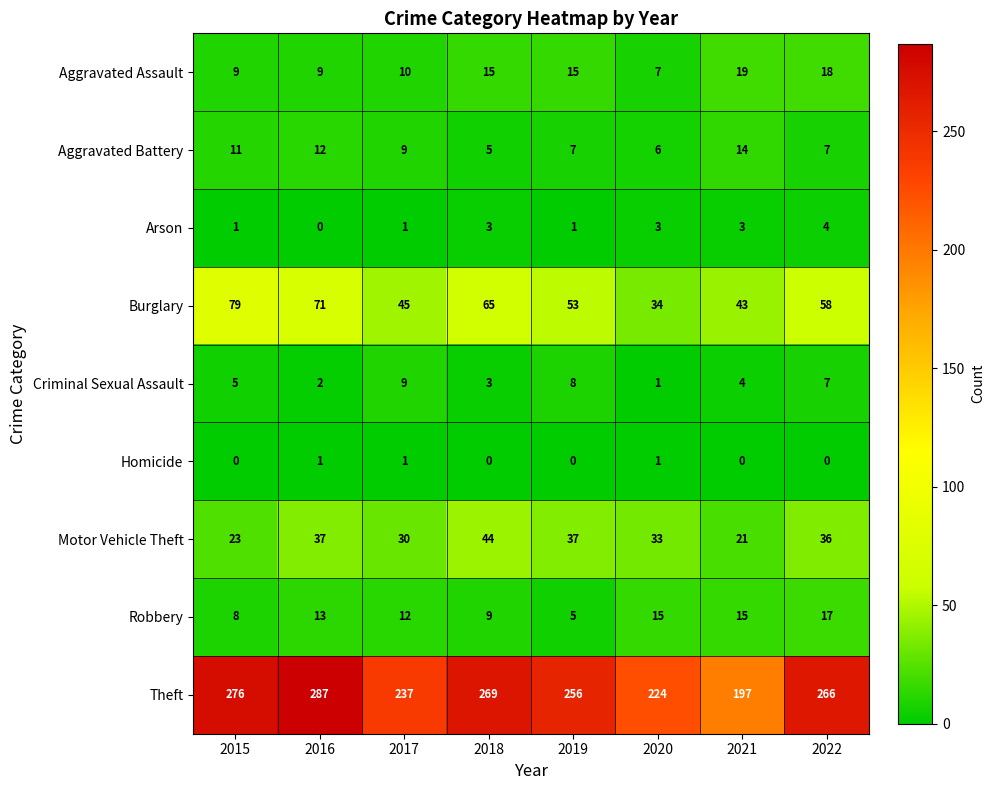

What is the sum of all Aggravated Assault values?

102